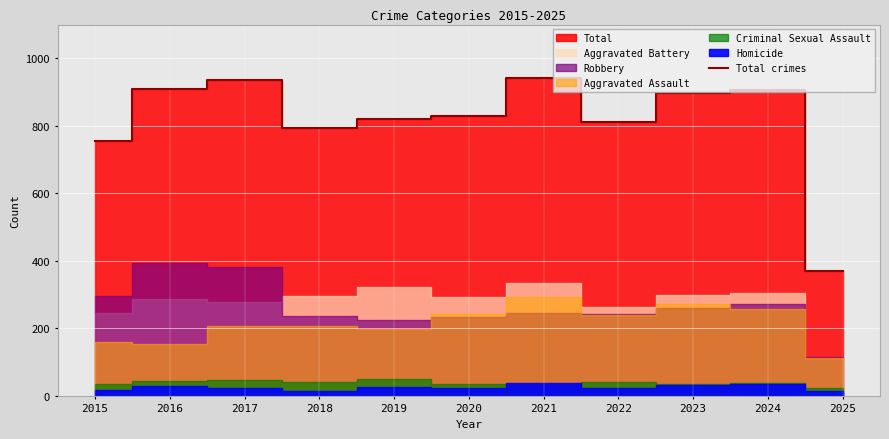

What is the change in value from 2022 to 2024?

+97